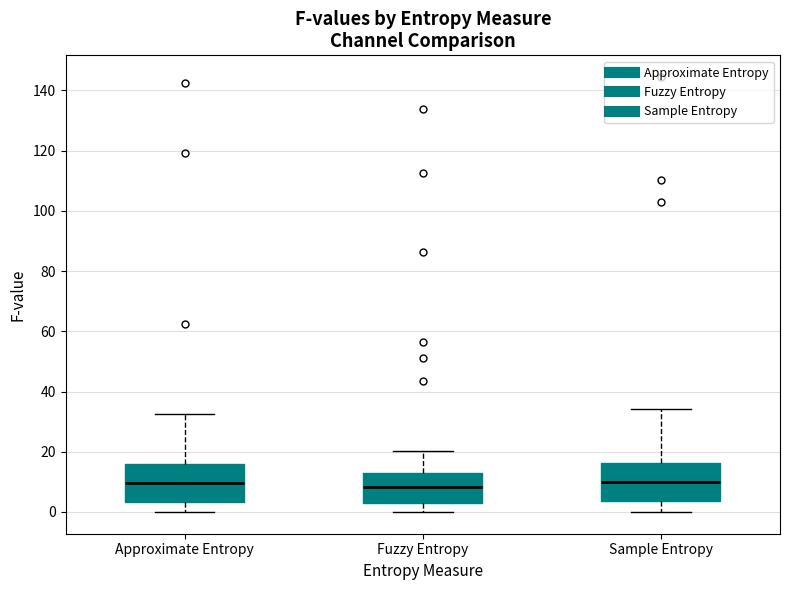

Reading left to right, read every box against the y-axis: the position of its median line, the range the box covers, and the ends of its whiskers. The values are not printed on the chart, so give them approximately, as read against the axis.

Approximate Entropy: median 10, box 4 to 16, whiskers 0 to 32
Fuzzy Entropy: median 8, box 2 to 14, whiskers 0 to 20
Sample Entropy: median 10, box 4 to 16, whiskers 0 to 34